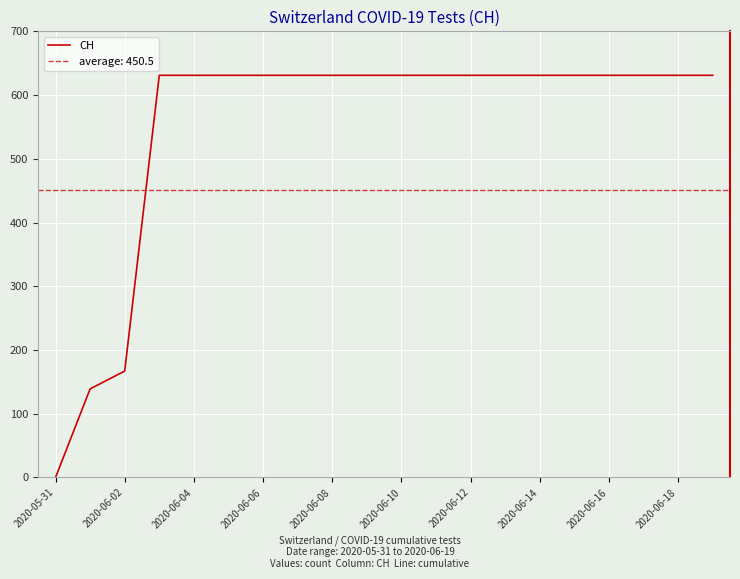

What is the approximate value at 19, to the nearest 100?

600